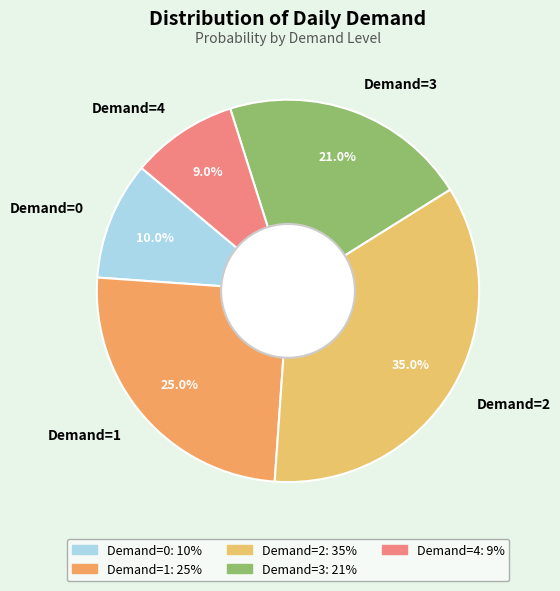

Count the number of slices in the pie.

5